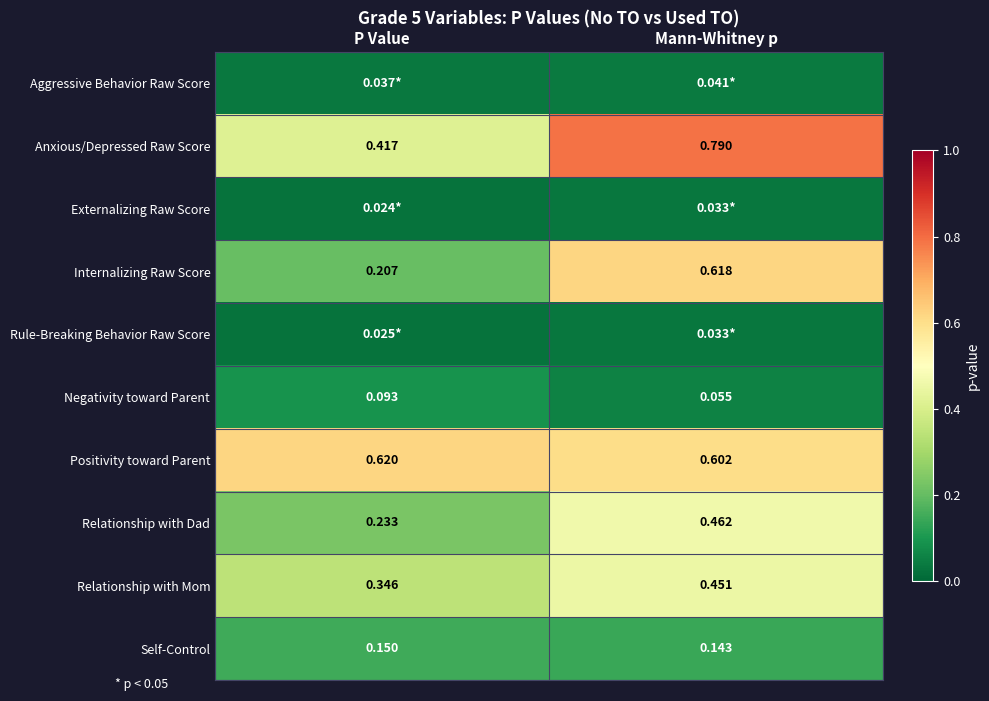

What is the difference between the highest and lowest values at Mann-Whitney p?

0.8